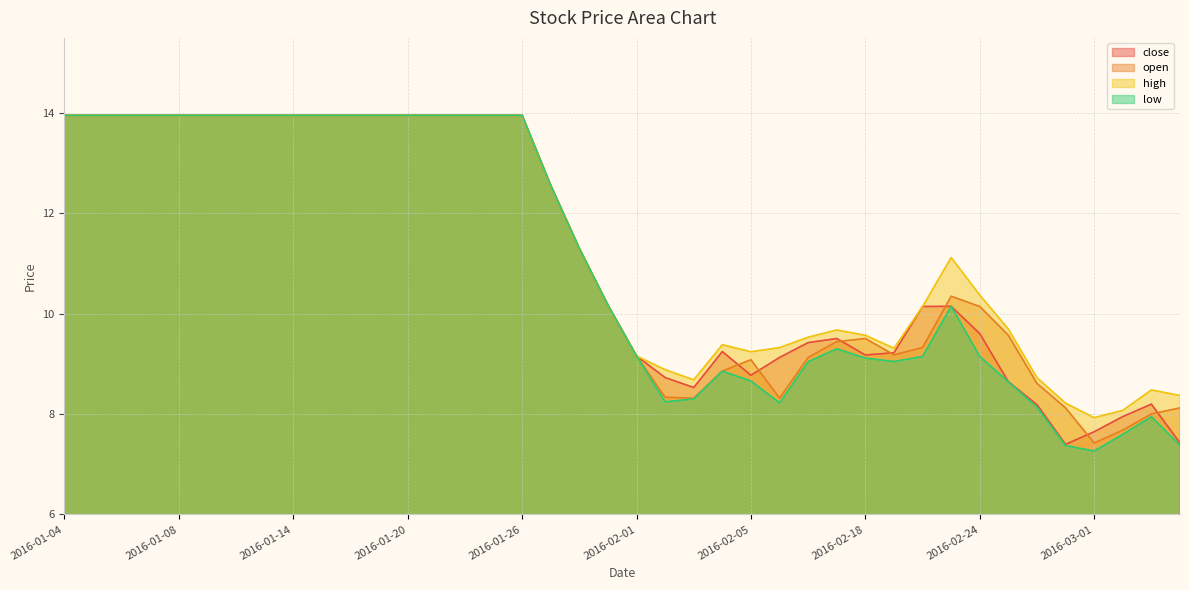

What is the maximum value for high?

14.0